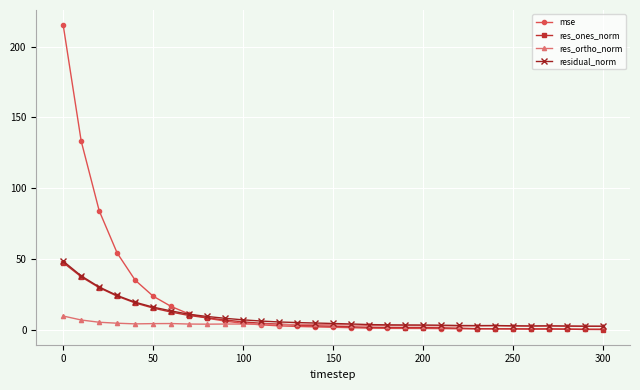

What is the sum of all res_ortho_norm values?

124.1